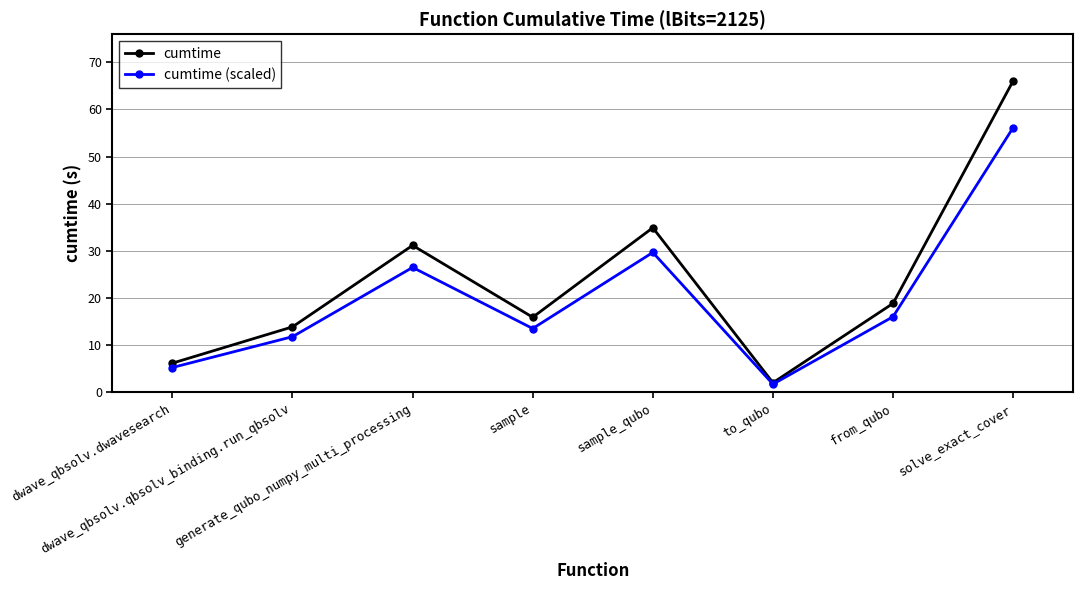

At which category does cumtime (scaled) reach its first local peak?

generate_qubo_numpy_multi_processing